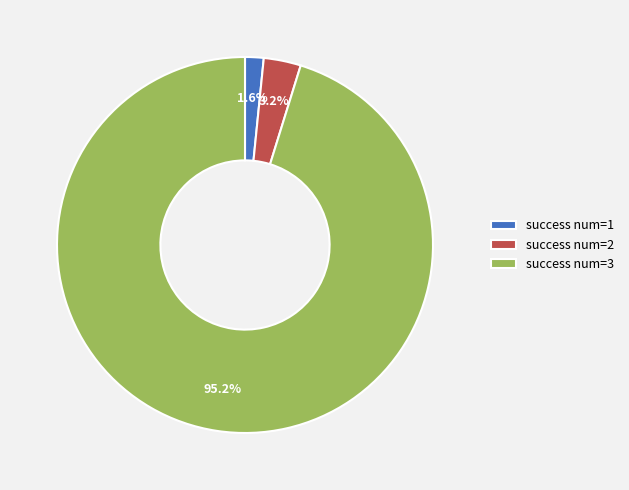

Is the sum of success num=1 and success num=2 greater than half?

No